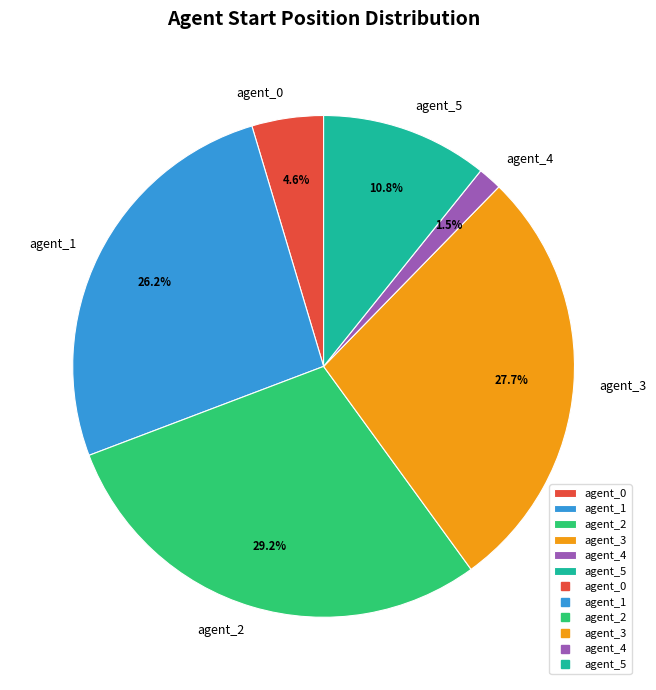

Count the number of slices in the pie.

6